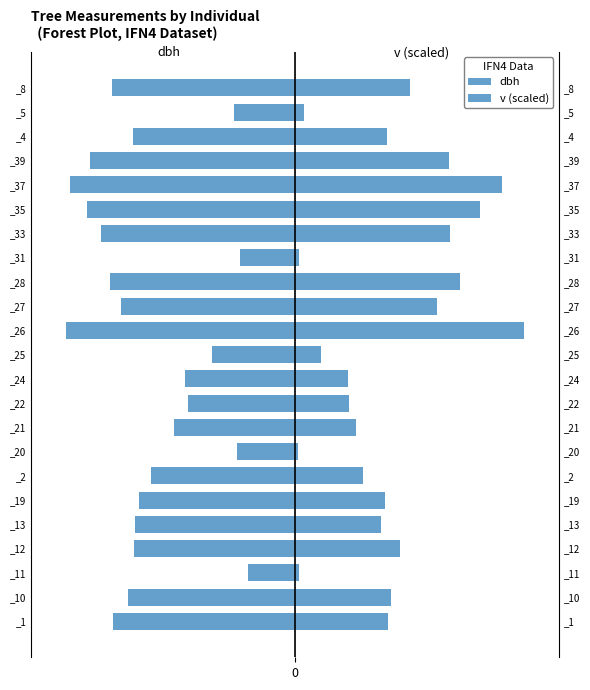

What is the difference between the v (scaled) values at 6 and 5?

3.6